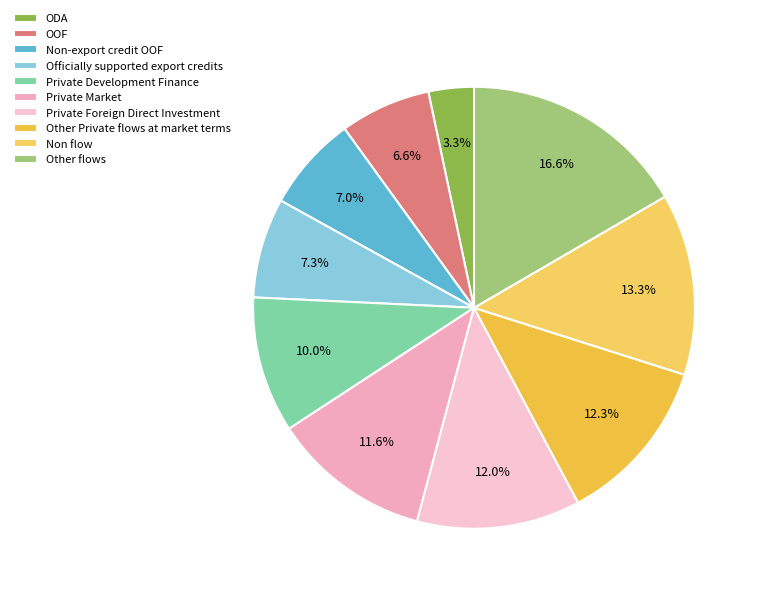

Which has a higher value, Other flows or Officially supported export credits?

Other flows